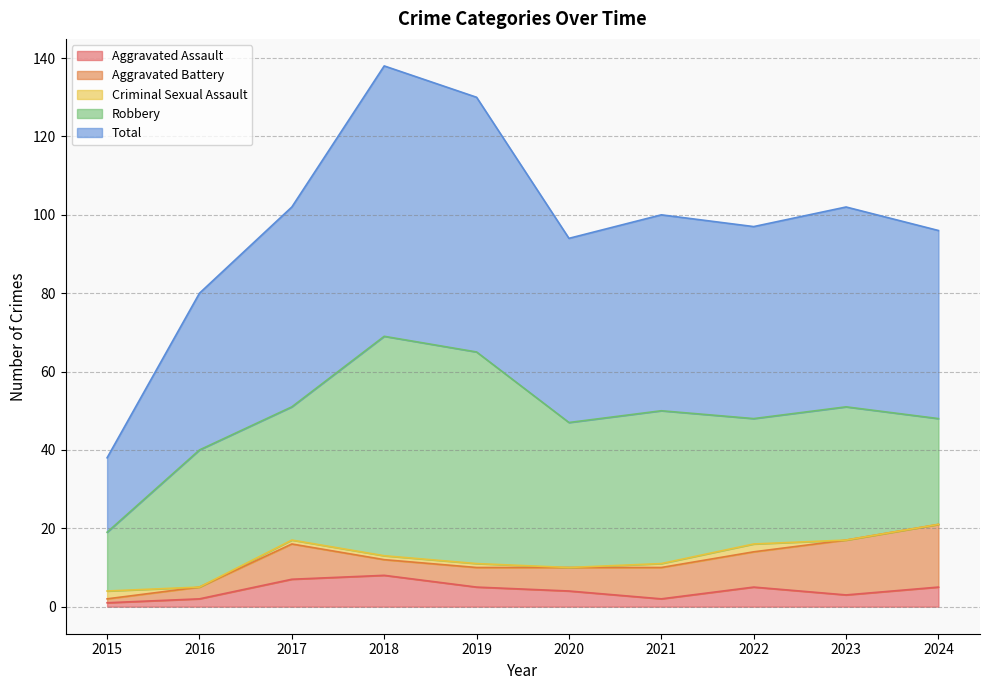

Reading right to left, transcribe all the data shown in this chart.

Aggravated Assault: 5	3	5	2	4	5	8	7	2	1
Aggravated Battery: 16	14	9	8	6	5	4	9	3	1
Criminal Sexual Assault: 0	0	2	1	0	1	1	1	0	2
Robbery: 27	34	32	39	37	54	56	34	35	15
Total: 48	51	49	50	47	65	69	51	40	19